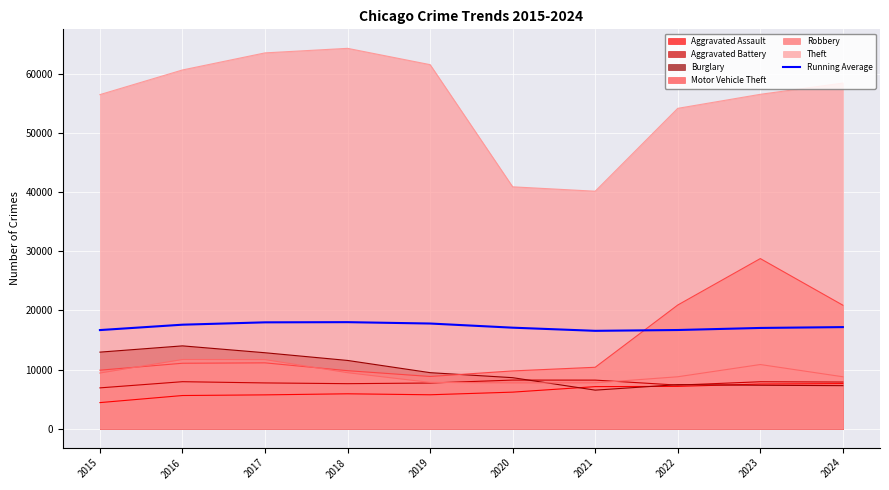

How many lines are shown in the chart?

7